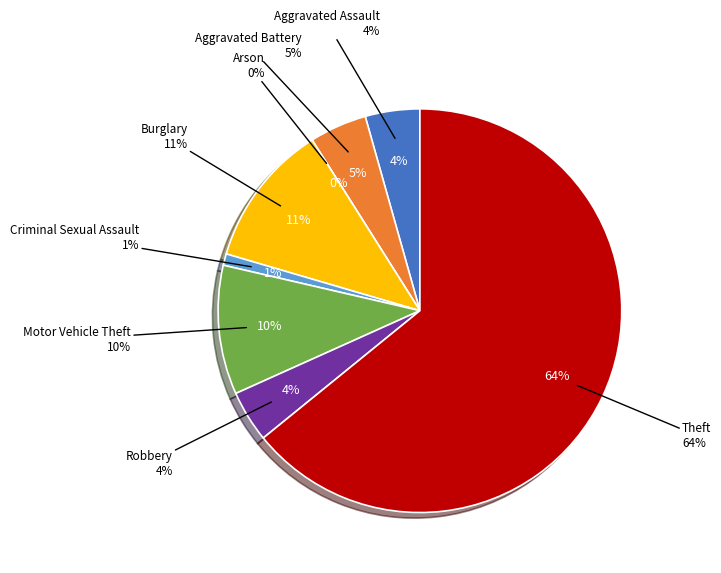

To the nearest percent, what is the combined percentage of Criminal Sexual Assault and Robbery?

5%